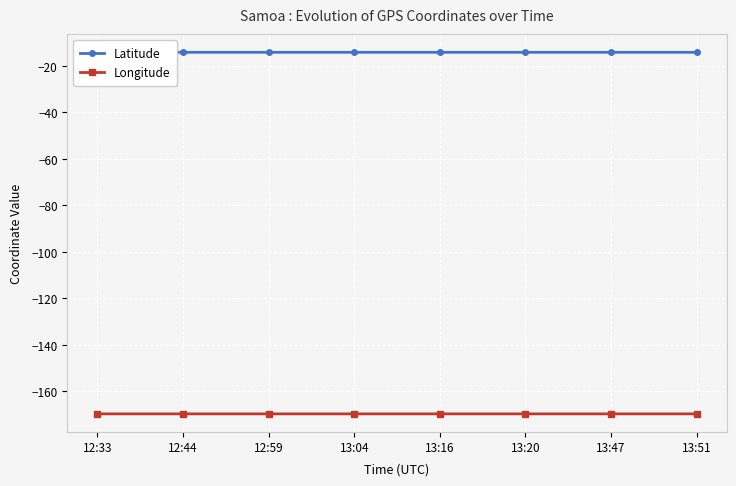

What is the total value across all series at 12:59?

-183.8